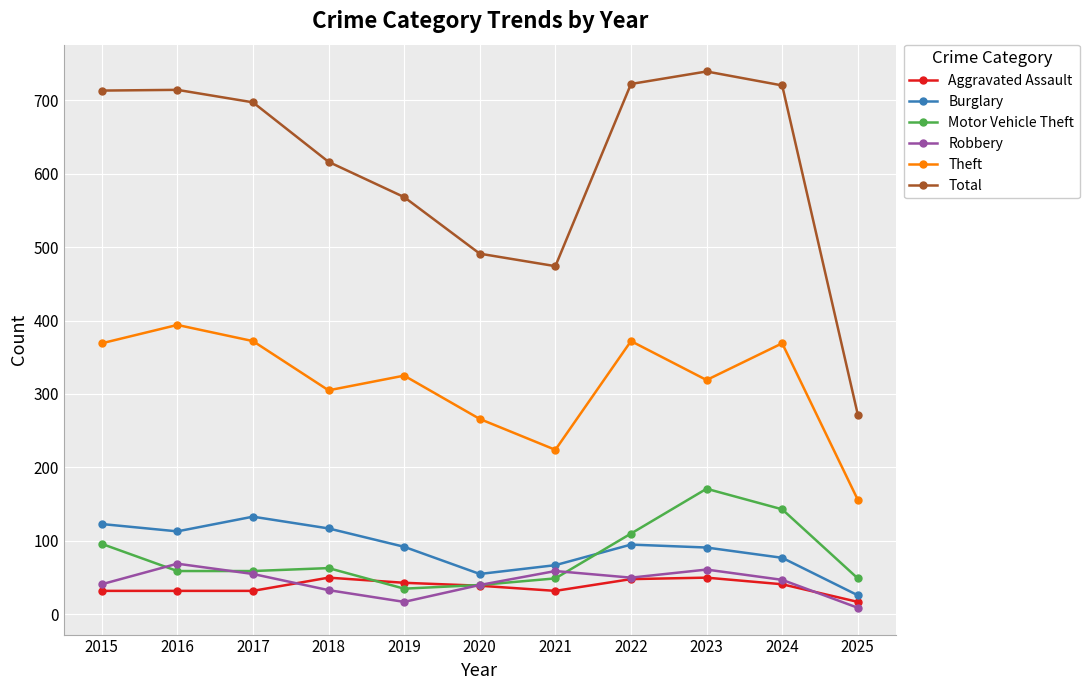

Which series changed the most between 2016 and 2021?

Total